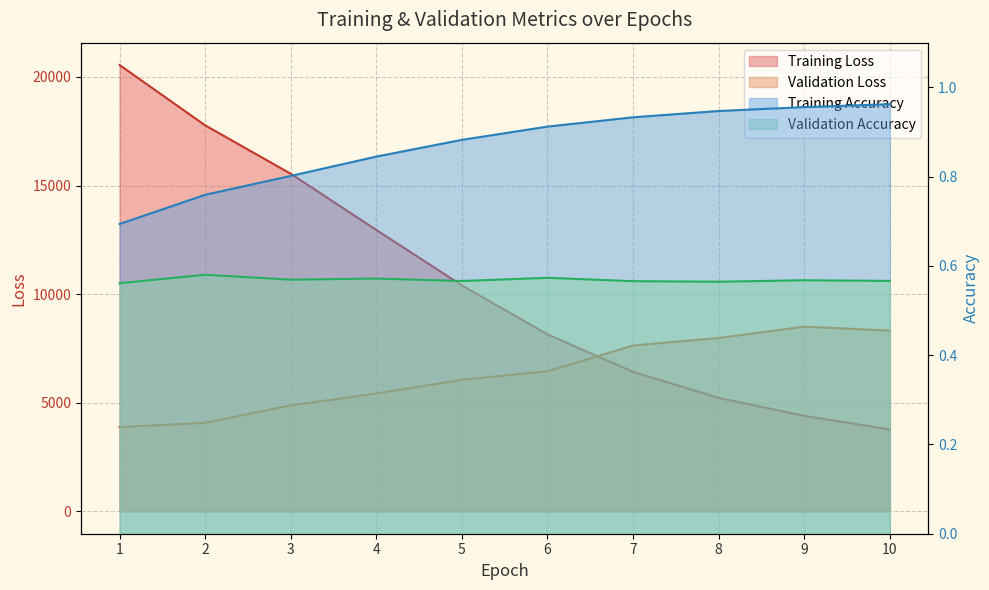

Count the number of categories in the chart.

10